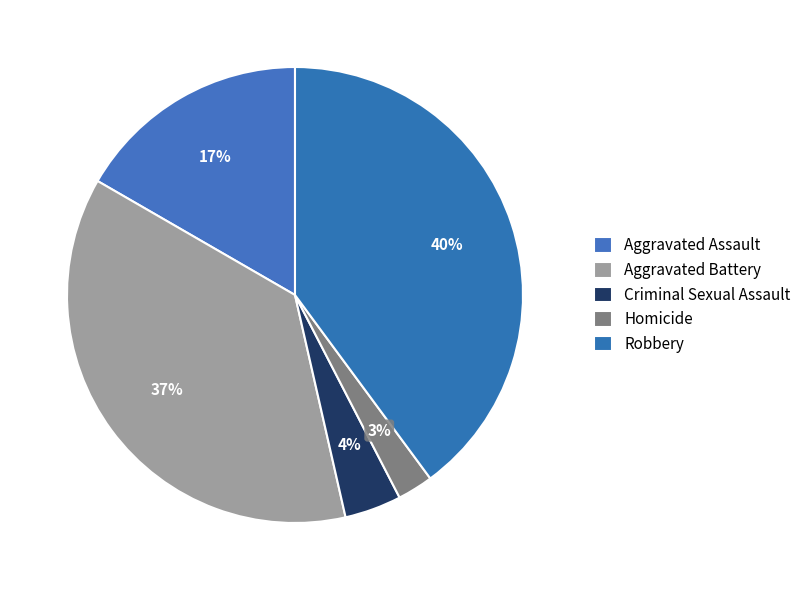

Is it true that Aggravated Assault is 29% of the pie?

False